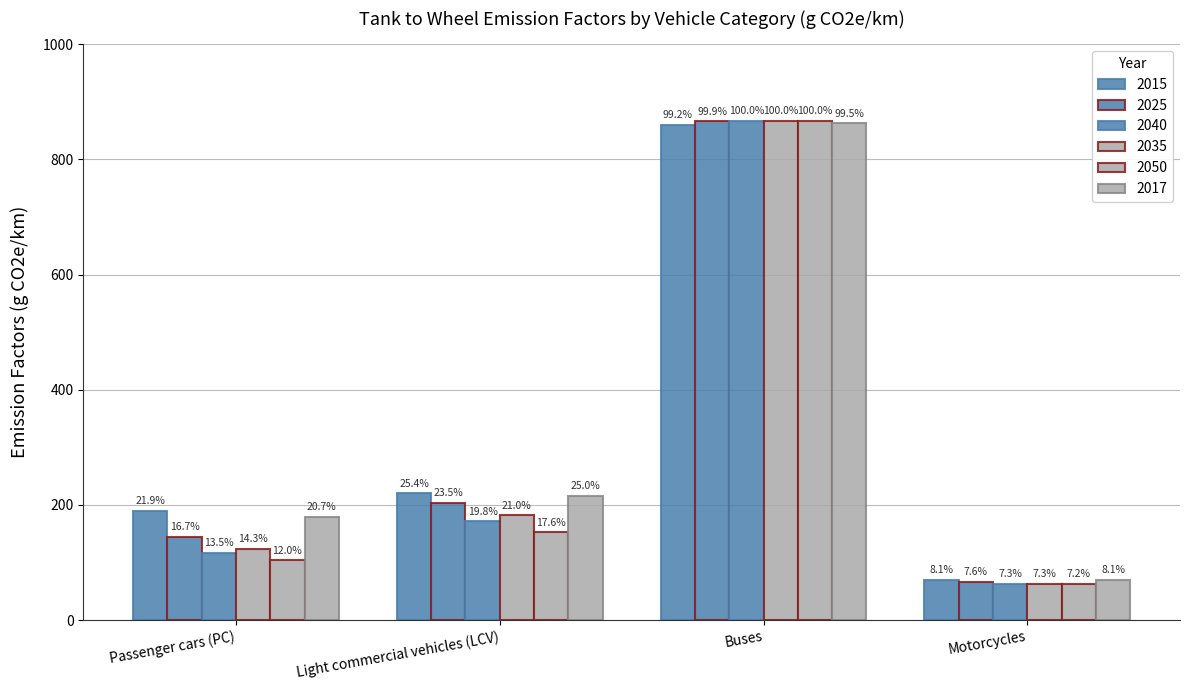

Reading right to left, list all the values displayed in this chart.

2015: 70.1	860.1	220.2	189.6
2025: 66.1	866.2	203.7	144.5
2040: 62.9	866.7	171.9	116.9
2035: 63.3	866.7	182.3	124.2
2050: 62.6	866.7	152.8	104.2
2017: 70.1	862.6	216.3	179.2